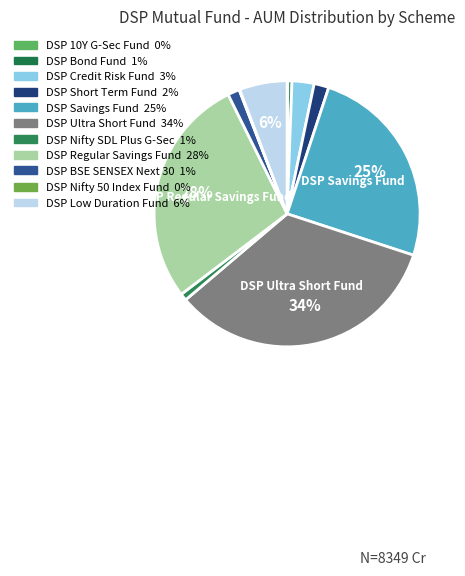

To the nearest percent, what is the difference between the largest and smallest slice percentages?

34%